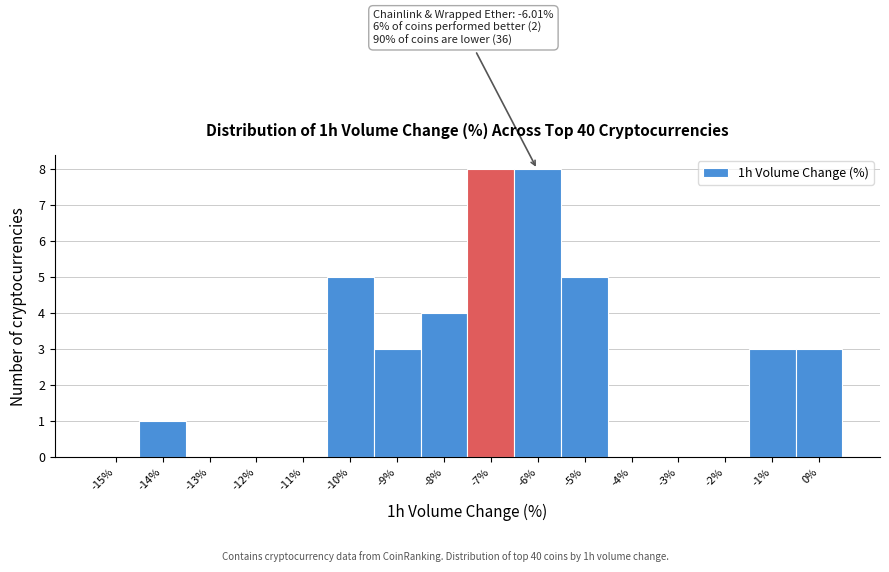

Reading left to right, what are all the values shown in this chart?

-15%=0	-14%=1	-13%=0	-12%=0	-11%=0	-10%=5	-9%=3	-8%=4	-7%=8	-6%=8	-5%=5	-4%=0	-3%=0	-2%=0	-1%=3	0%=3